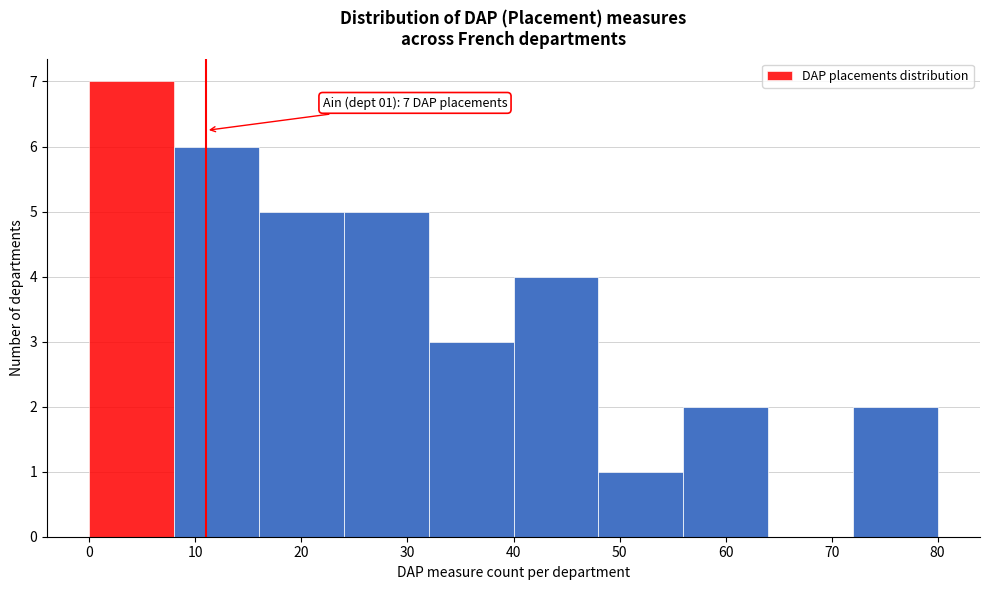

Over which range of the x-axis is the bar tallest?

0 to 8